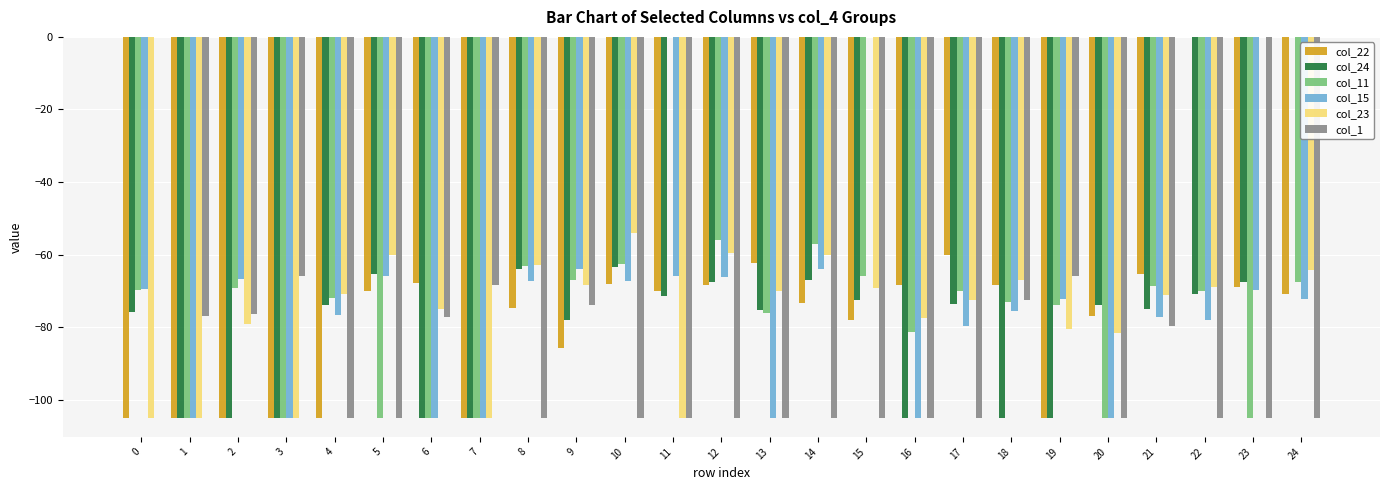

How many categories are shown in the chart?

25